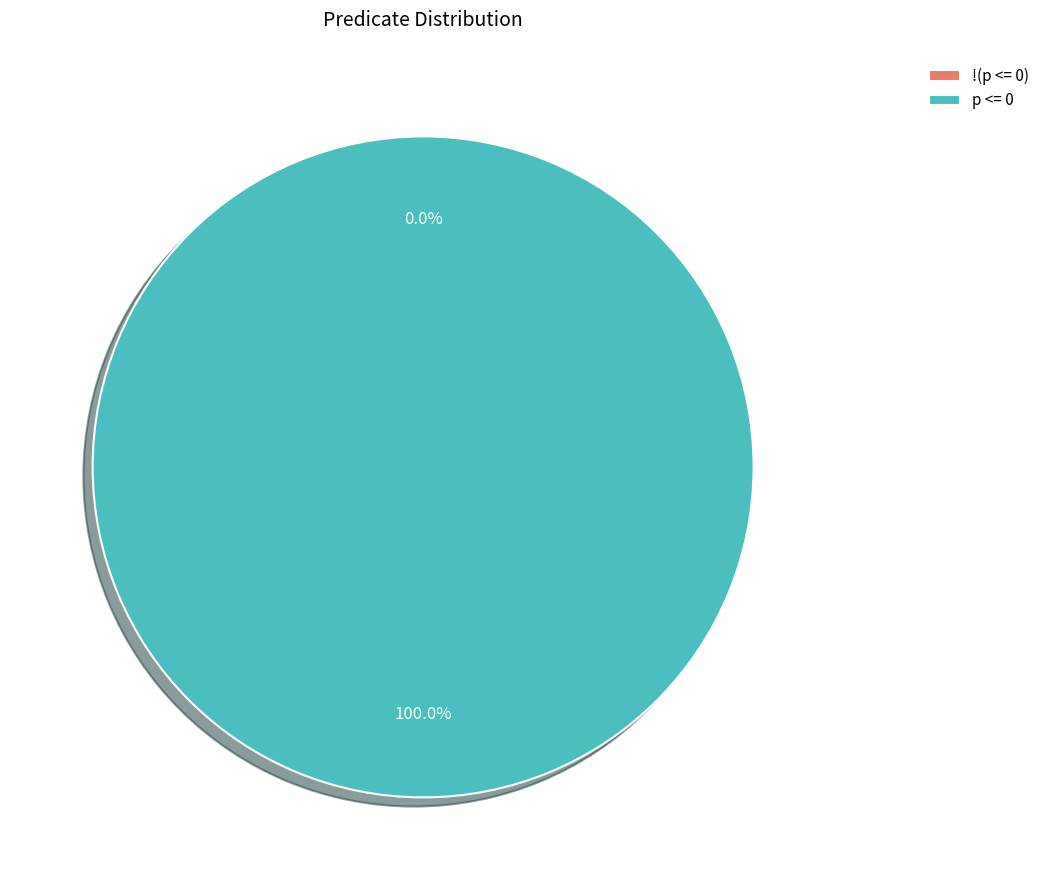

To the nearest percent, what percentage of the pie is p <= 0?

100%